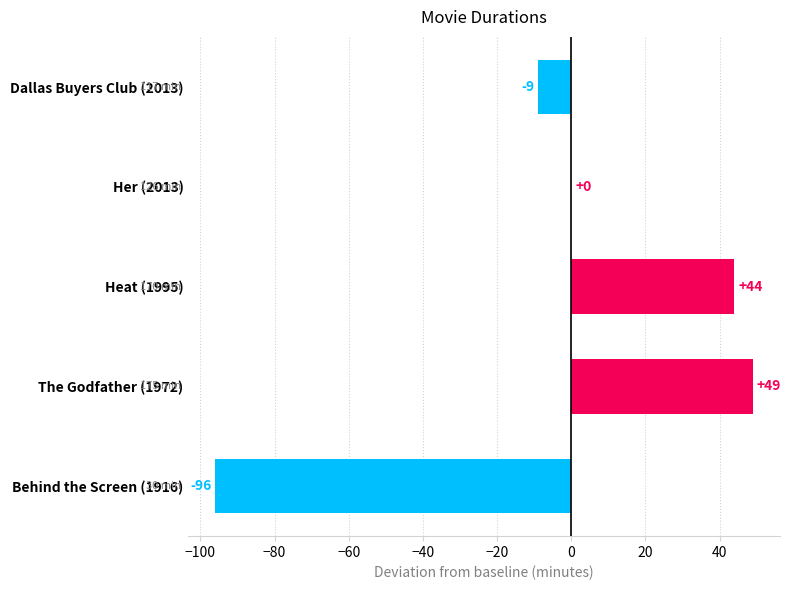

At which label is the value closest to -23?

Dallas Buyers Club (2013)